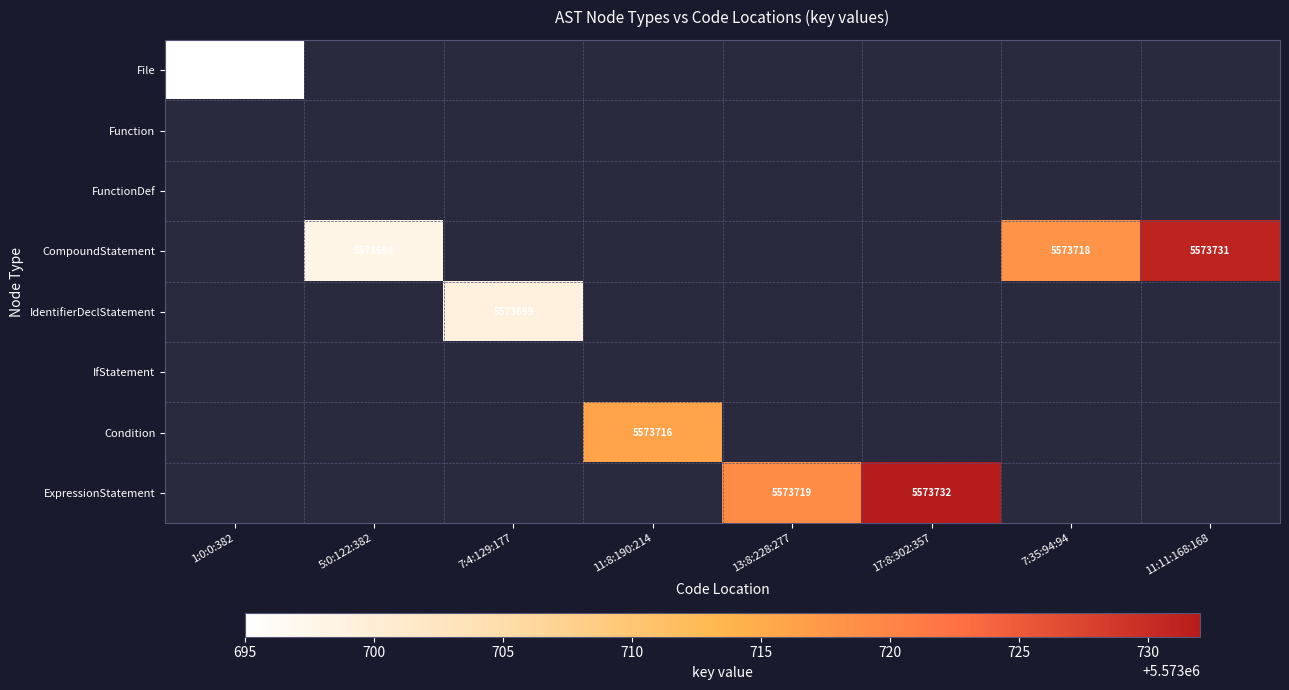

How many positive values does the CompoundStatement series have?

3